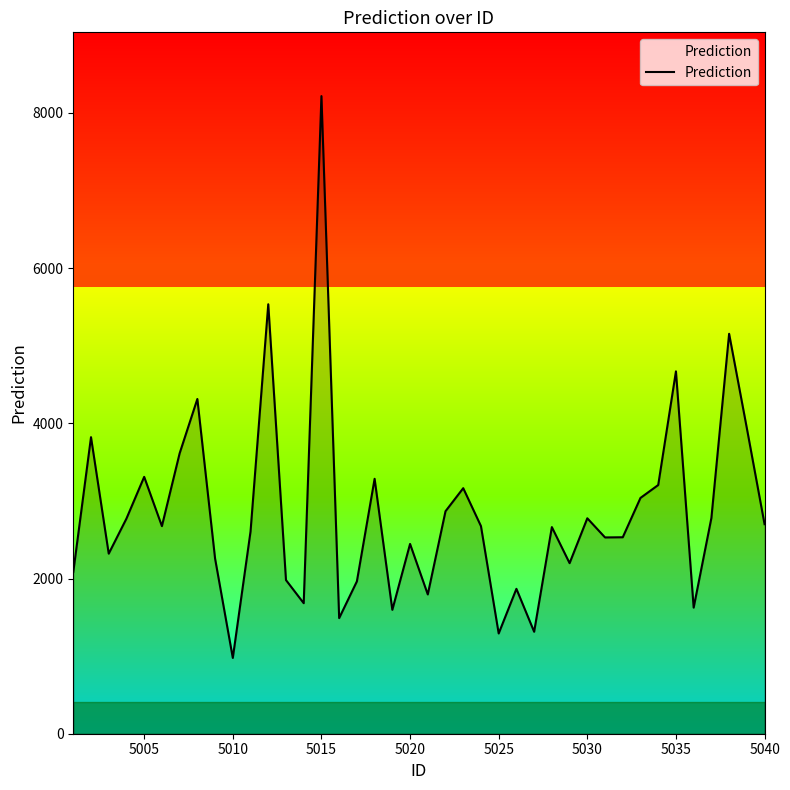

What is the difference between the maximum and minimum values?

7240.3